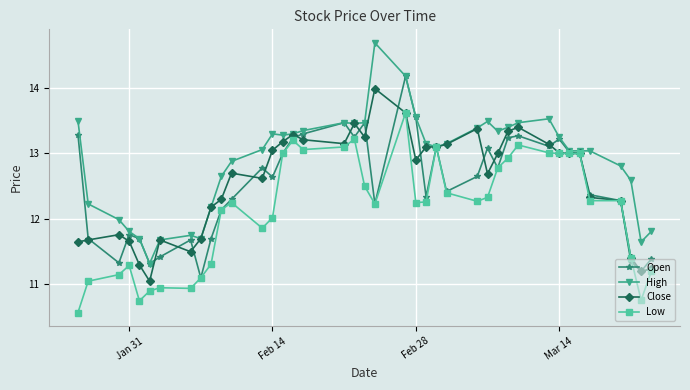

True or false: High has more than 1 points higher than both neighbors.

True